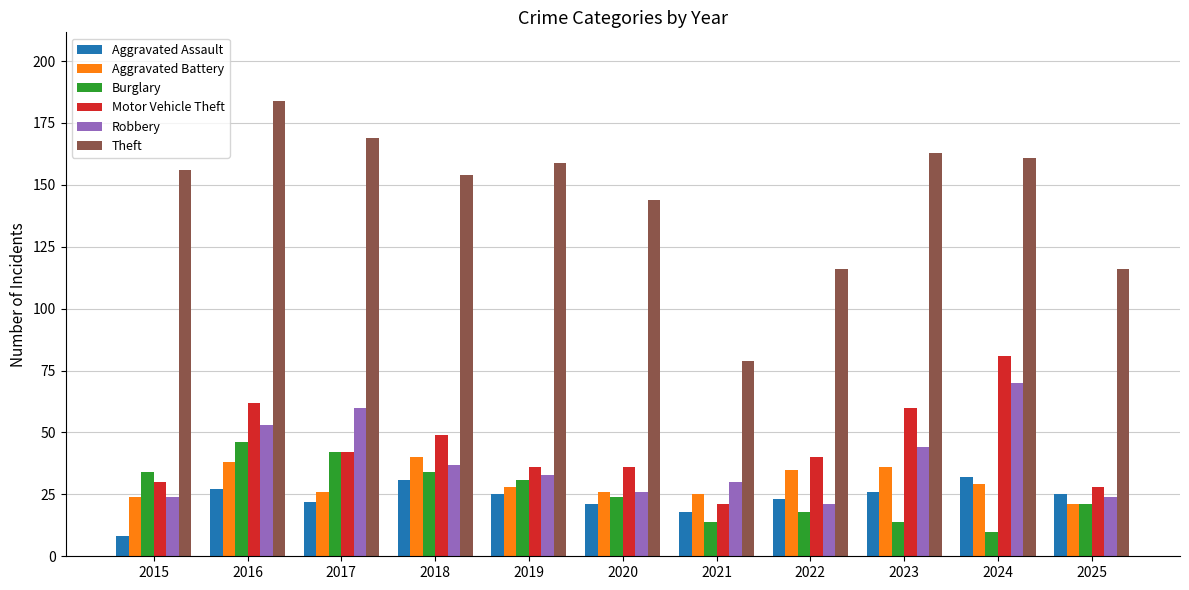

What is the highest value of the Aggravated Assault series?

32